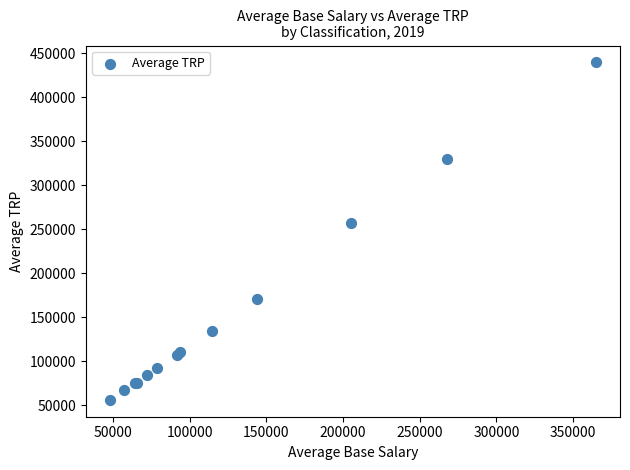

What Y value in the scatter plot is closest to 248095?

256928.1